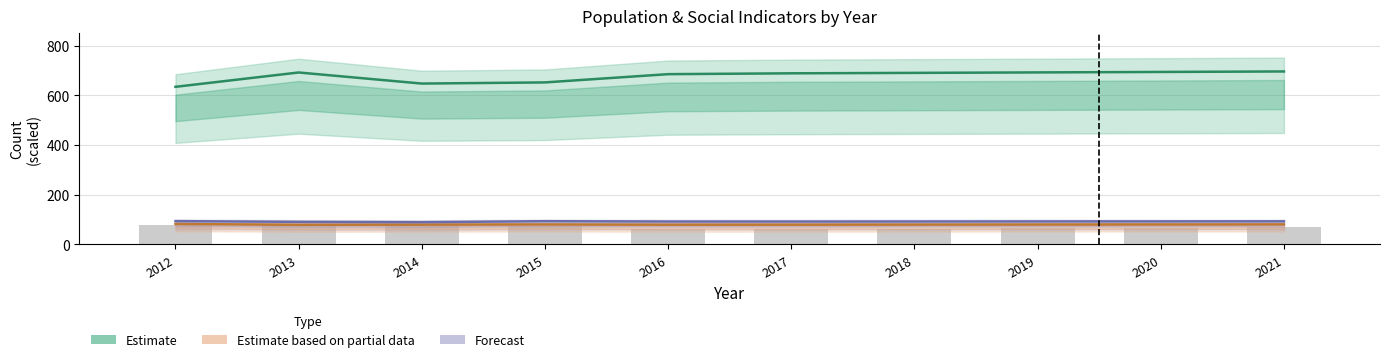

What is the value of the Estimate bar at the 2nd from the left?

692.0